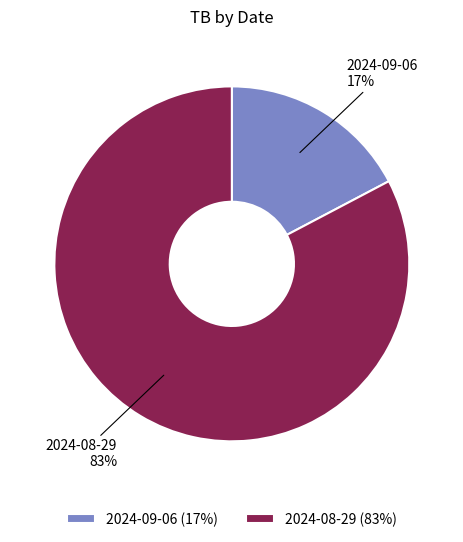

Does 2024-08-29 represent more than half of the total?

Yes